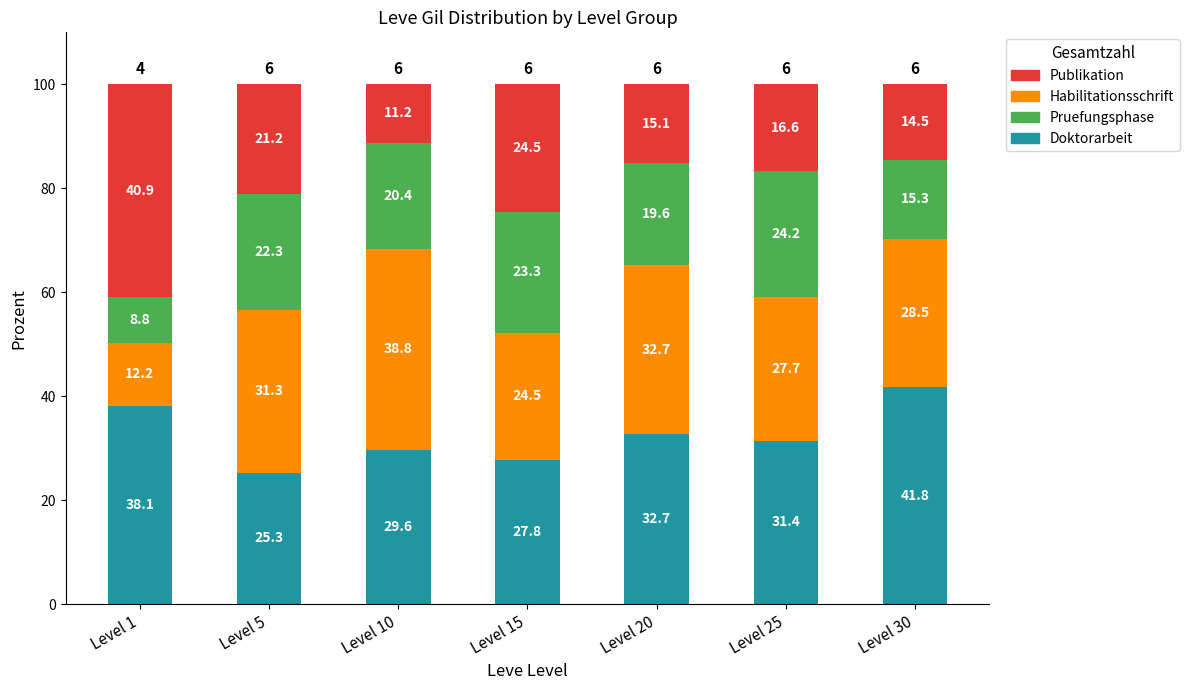

The Doktorarbeit series shows 32.7 at Level 20. True or false?

True